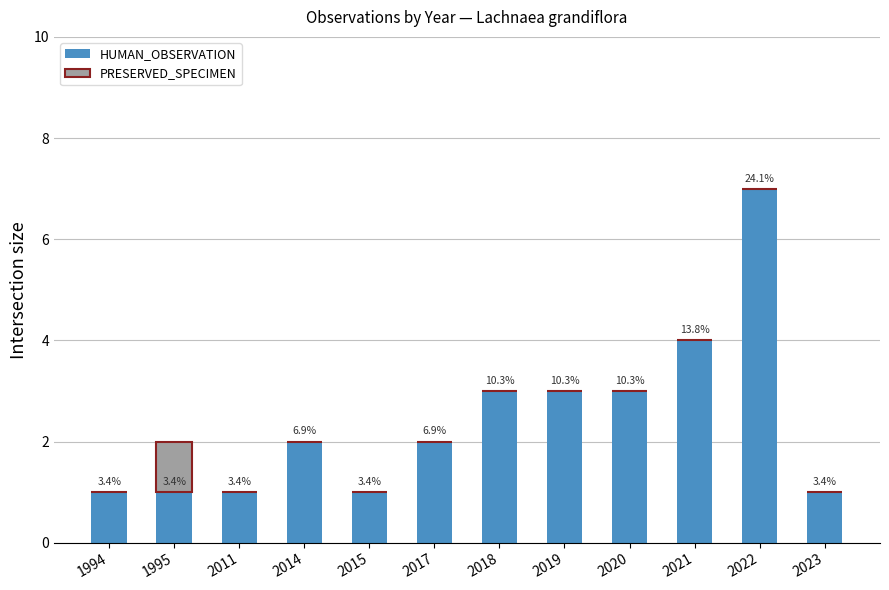

At which category is the sum across all series the highest?

2022